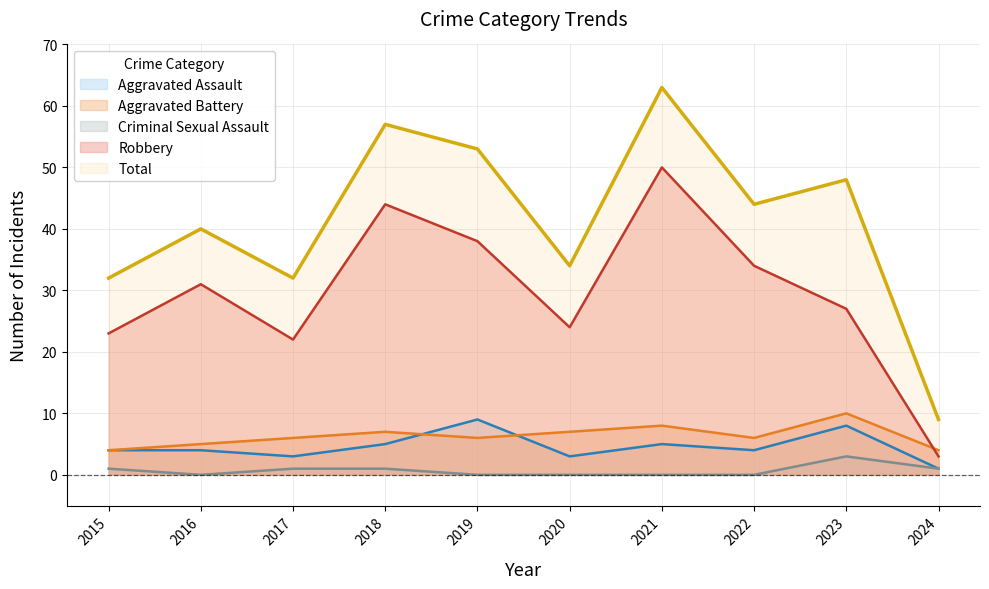

List the labels in order of Robbery value, smallest first.

2024, 2017, 2015, 2020, 2023, 2016, 2022, 2019, 2018, 2021